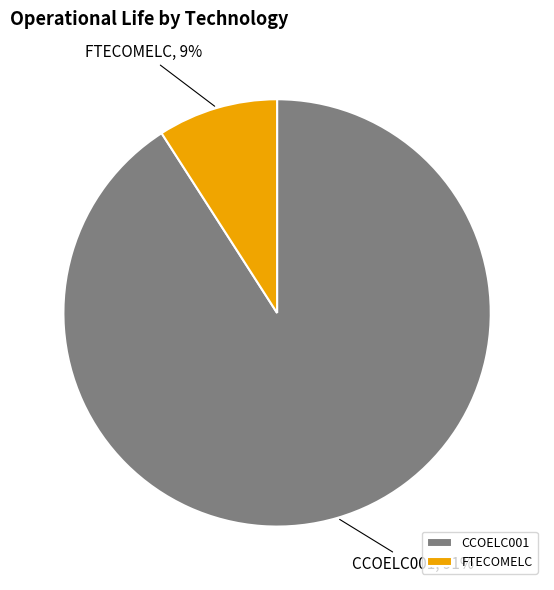

How many slices are in this pie chart?

2